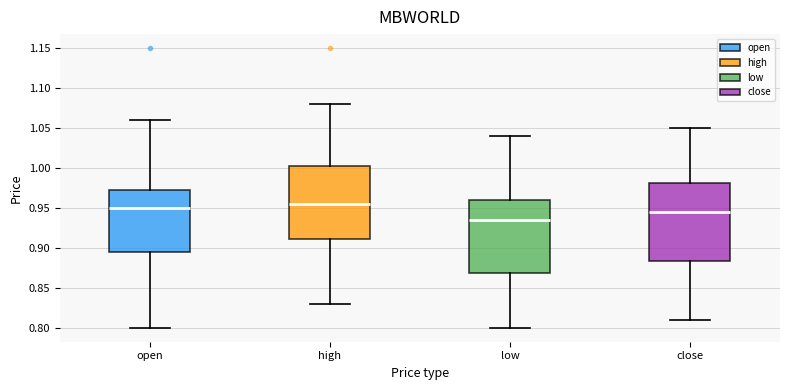

Which box's median line is the highest?

high